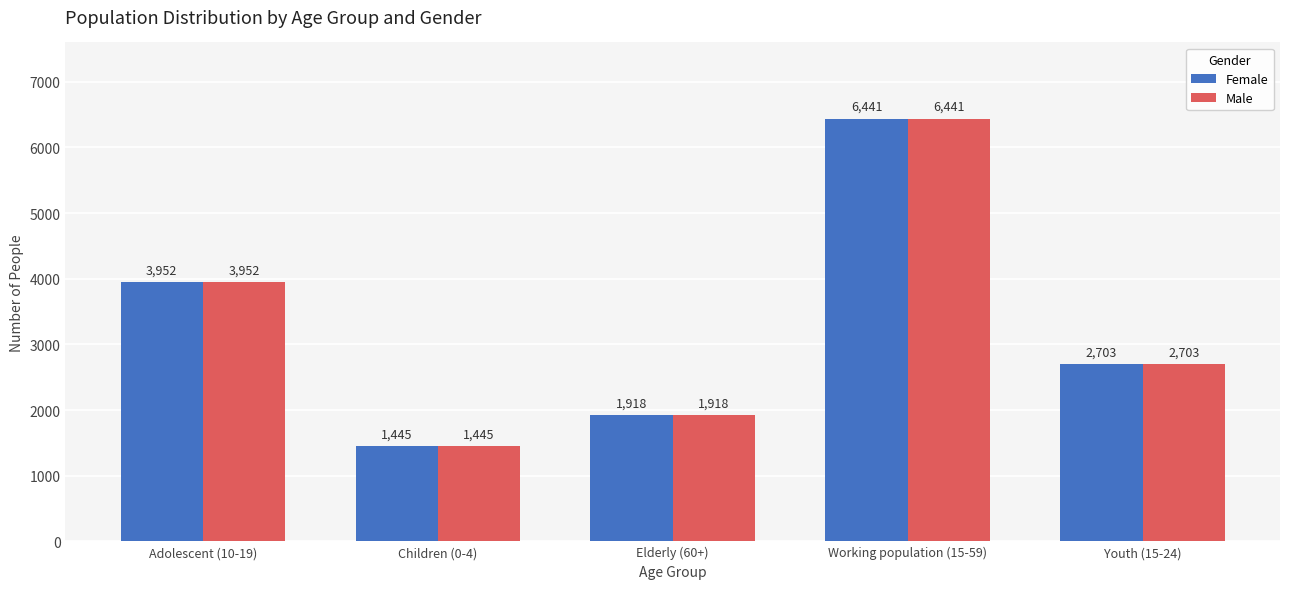

What is the total value across all series at Youth (15-24)?

5406